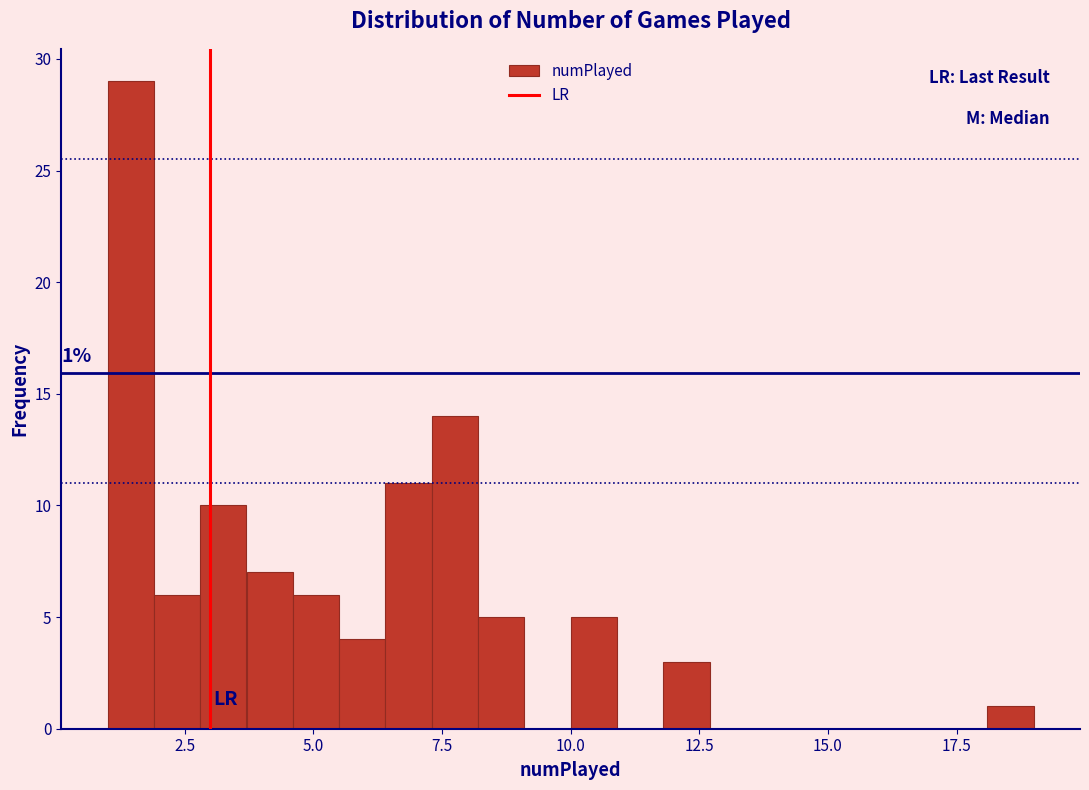

Around what value on the x-axis is the tallest bar? Give the approximate position of its centre, as read against the axis.

1.5